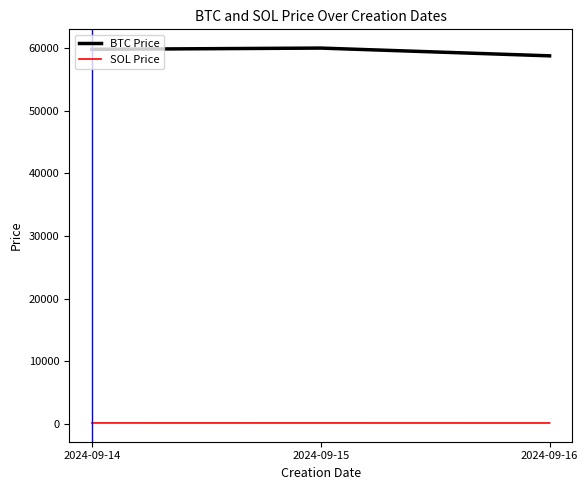

Does the chart display data point markers on the line(s)?

No